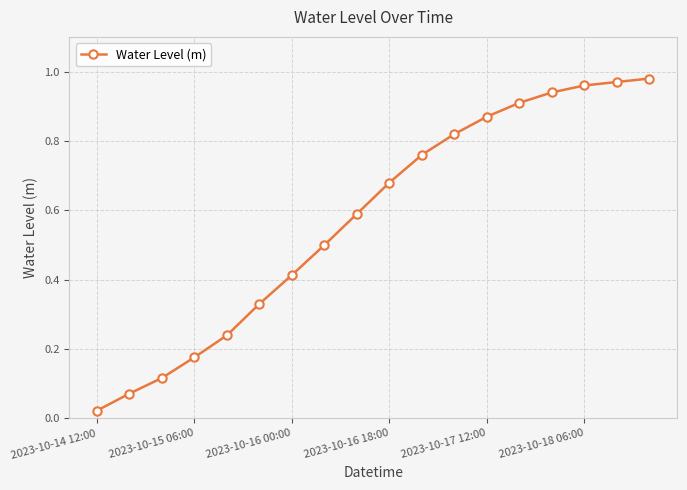

What is the sum of all values?

10.4